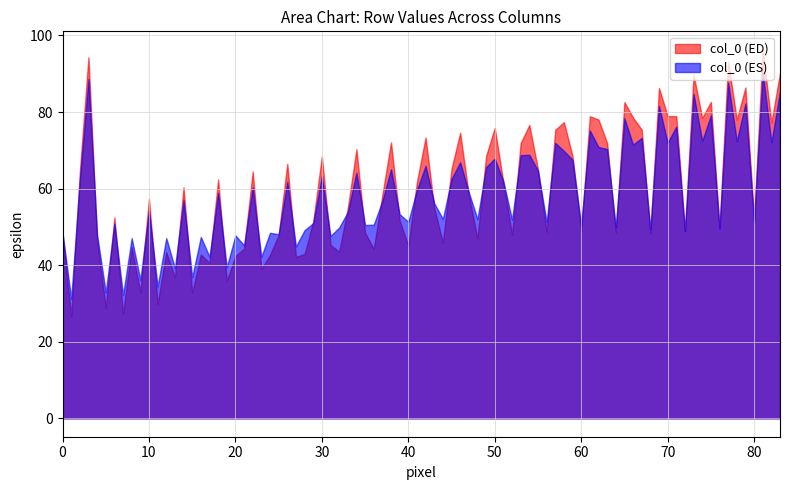

The value of col_4 at 0 is 64.3. True or false?

False